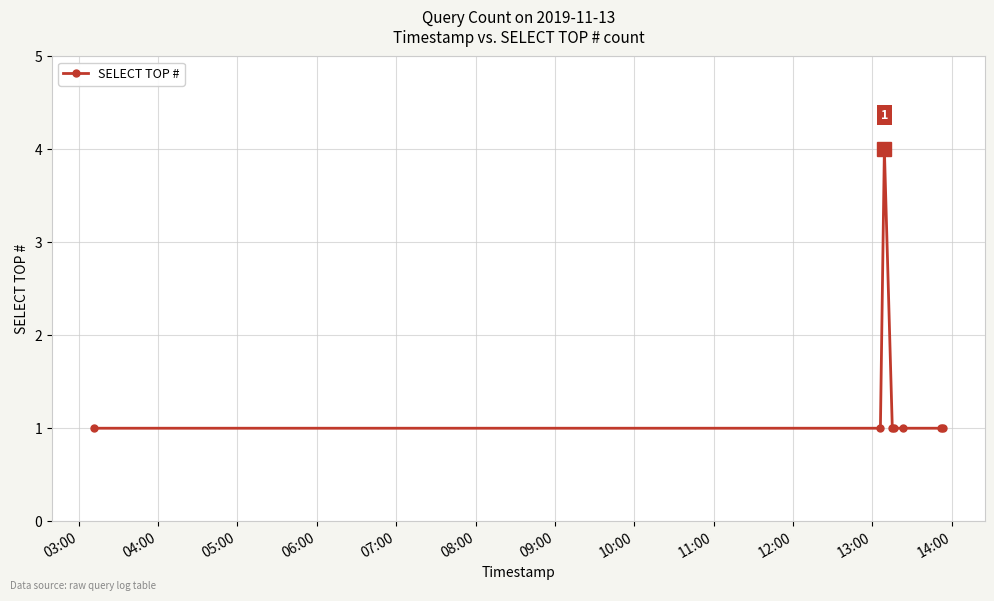

What is the value of the 6th point from the left?

1